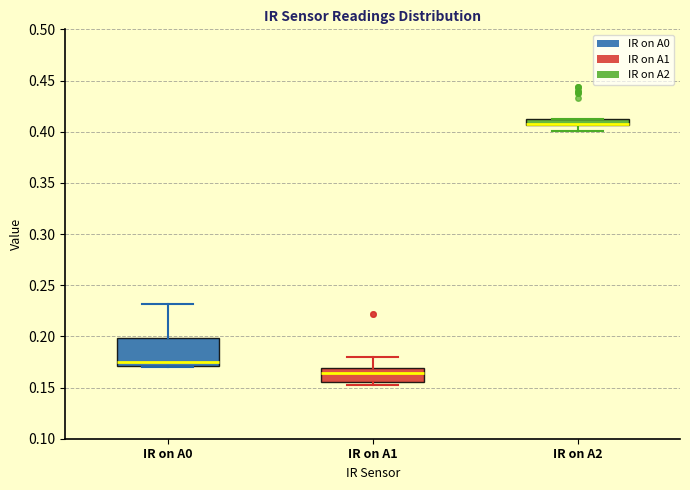

Comparing the boxes themselves (not the whiskers), which one is the tallest?

IR on A0